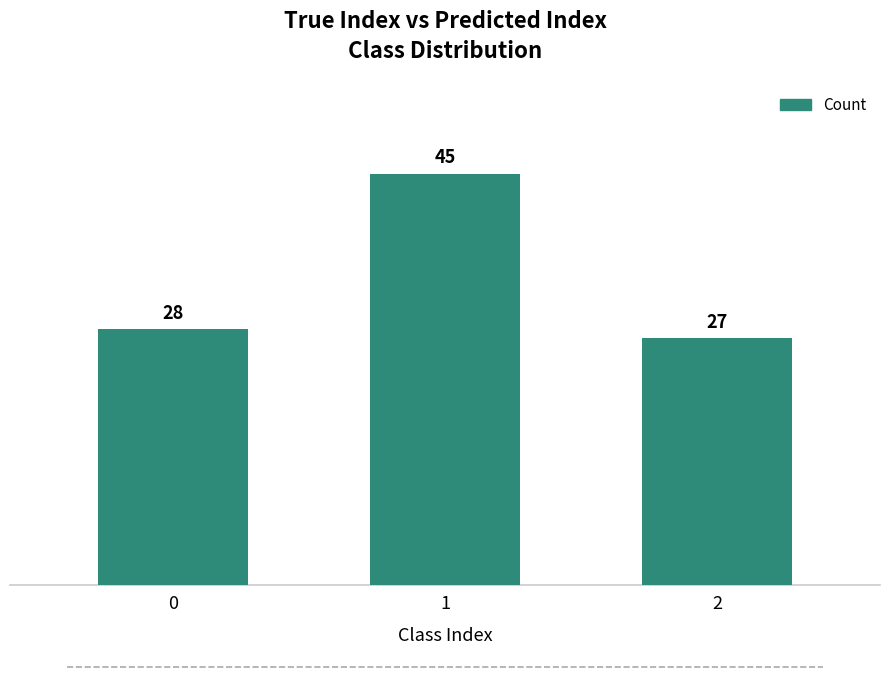

What is the difference between the maximum and minimum values?

18